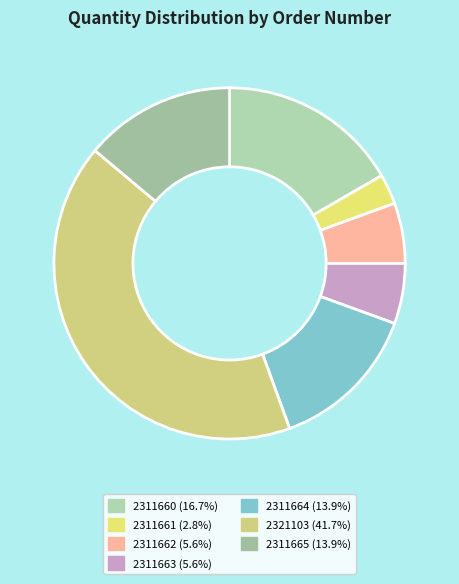

Rank the categories by value from lowest to highest.

2311661, 2311662, 2311663, 2311664, 2311665, 2311660, 2321103